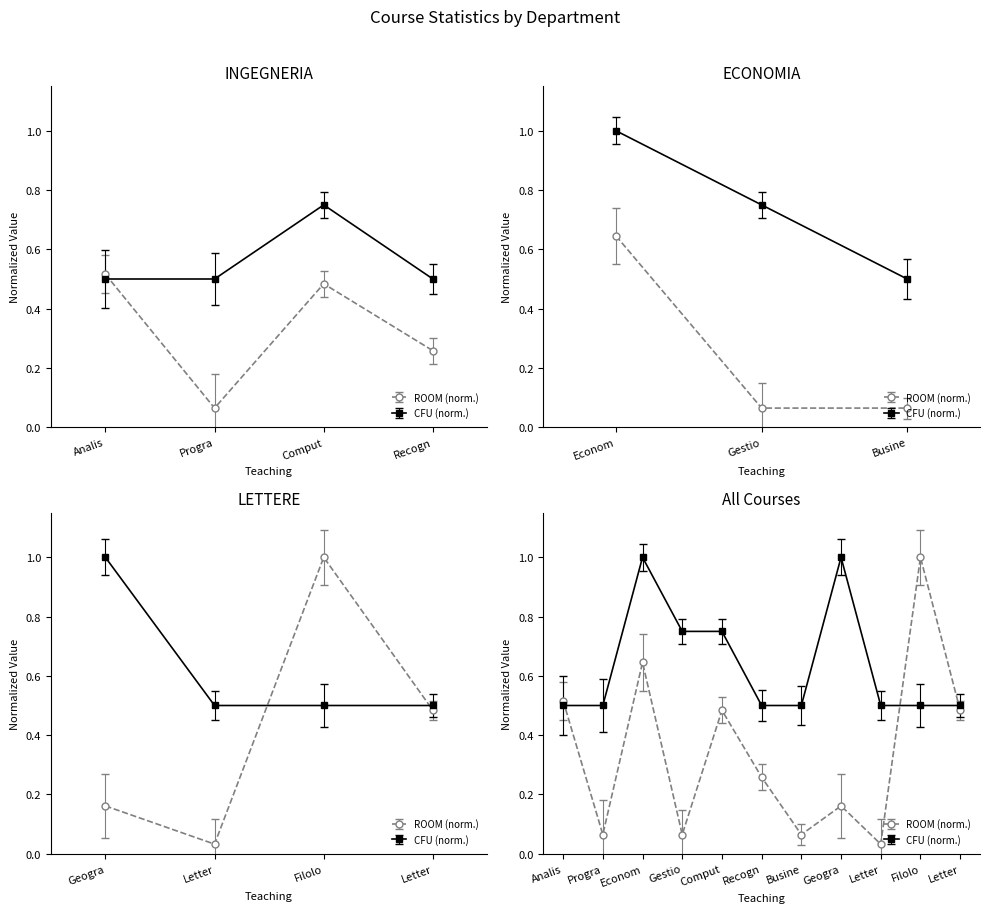

Count the CFU values in the range 0 to 1.

11